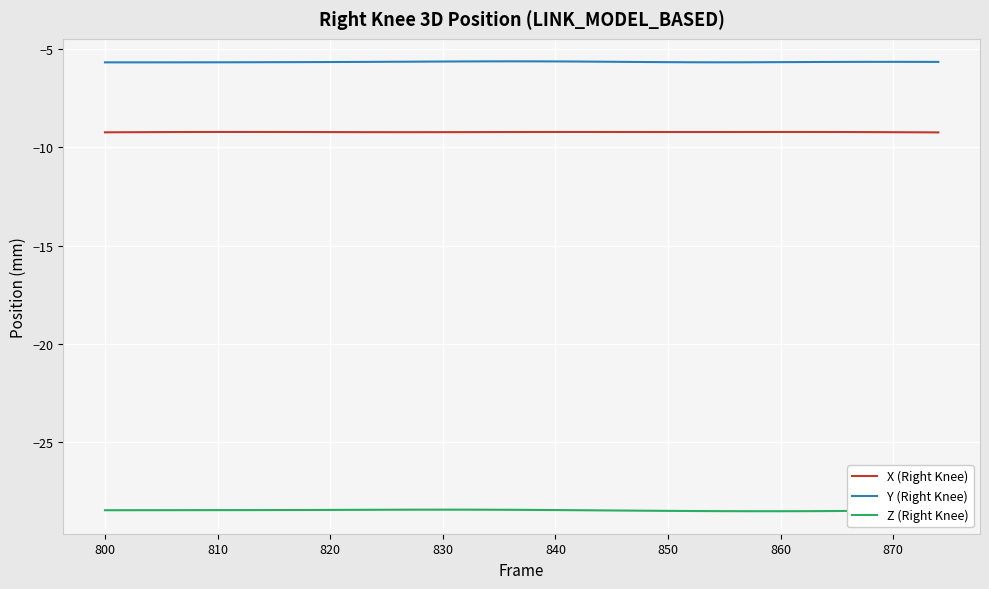

True or false: Y (Right Knee) and X (Right Knee) intersect in this chart.

False